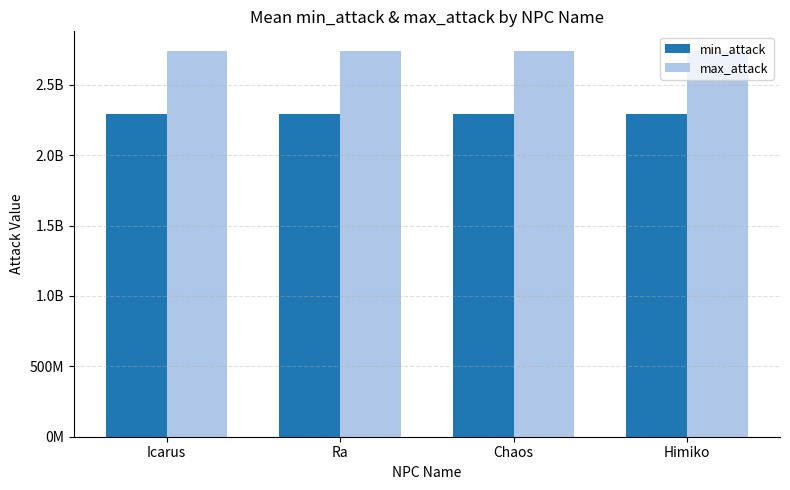

What is the maximum value for min_attack?

2290200000